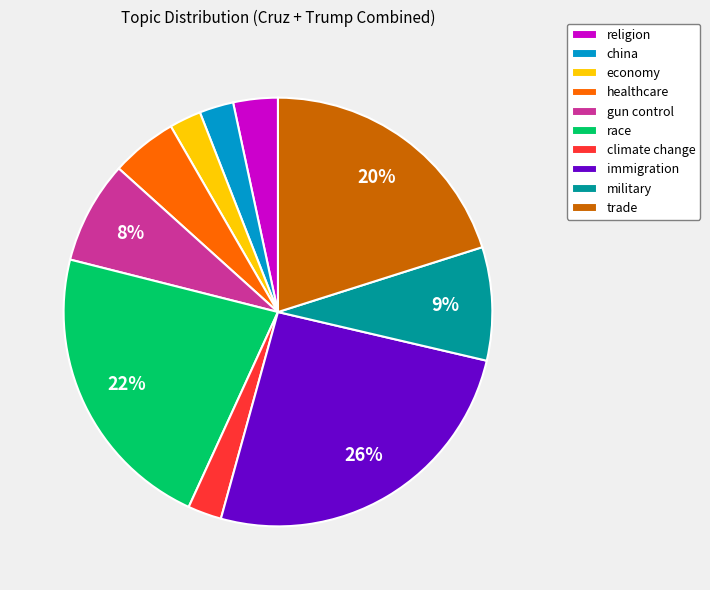

Which slice is the largest?

immigration